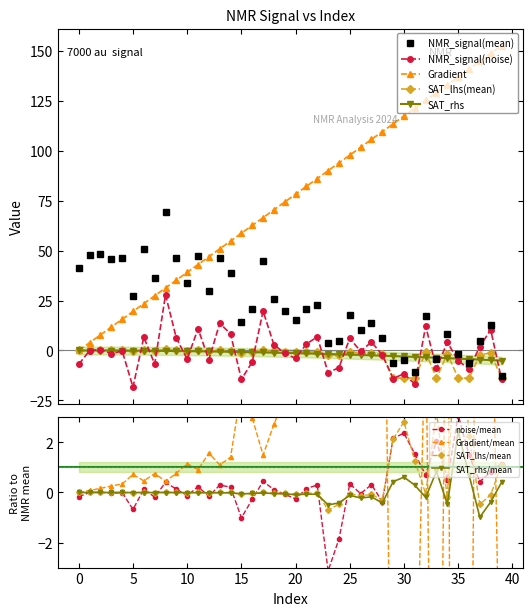

Reading left to right, list all the values displayed in this chart.

Gradient: 0=0.0	1=3.9	2=7.8	3=11.7	4=15.7	5=19.6	6=23.5	7=27.4	8=31.3	9=35.2	10=39.1	11=43.1	12=47.0	13=50.9	14=54.8	15=58.7	16=62.6	17=66.5	18=70.5	19=74.4	20=78.3	21=82.2	22=86.1	23=90.0	24=93.9	25=97.8	26=101.8	27=105.7	28=109.6	29=113.5	30=117.4	31=121.3	32=125.2	33=129.2	34=133.1	35=137.0	36=140.9	37=144.8	38=148.7	39=152.6
NMR_signal(mean): 0=41.3	1=48.0	2=48.2	3=45.6	4=46.2	5=27.1	6=51.0	7=36.2	8=69.4	9=46.2	10=33.9	11=47.3	12=29.9	13=46.2	14=39.0	15=14.2	16=21.0	17=44.6	18=25.9	19=19.7	20=15.4	21=21.0	22=22.9	23=3.5	24=4.6	25=18.0	26=10.2	27=13.8	28=6.2	29=-6.5	30=-4.9	31=-10.9	32=17.3	33=-4.3	34=8.2	35=-1.7	36=-6.2	37=4.6	38=12.7	39=-12.6
NMR_signal(noise): 0=-6.9	1=-0.0	2=0.5	3=-1.6	4=-0.2	5=-18.3	6=6.7	7=-6.8	8=27.8	9=6.2	10=-4.3	11=10.9	12=-4.6	13=13.6	14=8.3	15=-14.5	16=-5.7	17=19.7	18=2.9	19=-1.5	20=-4.0	21=3.3	22=6.8	23=-11.1	24=-8.6	25=6.1	26=-0.5	27=4.3	28=-2.3	29=-14.1	30=-11.6	31=-16.9	32=12.1	33=-8.9	34=4.2	35=-5.2	36=-9.2	37=2.0	38=10.4	39=-14.5
SAT_lhs(mean): 0=0.0	1=0.2	2=0.2	3=0.1	4=0.1	5=-0.4	6=0.2	7=-0.1	8=0.5	9=0.1	10=-0.2	11=0.1	12=-0.3	13=0.1	14=-0.1	15=-1.1	16=-0.7	17=0.1	18=-0.5	19=-0.7	20=-1.0	21=-0.7	22=-0.6	23=-2.5	24=-2.2	25=-0.8	26=-1.4	27=-1.1	28=-1.9	29=-13.8	30=-13.8	31=-13.8	32=-0.9	33=-13.8	34=-1.6	35=-13.8	36=-13.8	37=-2.2	38=-1.2	39=-13.8
SAT_rhs: 0=0.0	1=-0.0	2=-0.0	3=-0.0	4=-0.1	5=-0.1	6=-0.1	7=-0.2	8=-0.2	9=-0.3	10=-0.3	11=-0.4	12=-0.5	13=-0.6	14=-0.7	15=-0.7	16=-0.9	17=-1.0	18=-1.1	19=-1.2	20=-1.3	21=-1.5	22=-1.6	23=-1.8	24=-1.9	25=-2.1	26=-2.2	27=-2.4	28=-2.6	29=-2.8	30=-3.0	31=-3.2	32=-3.4	33=-3.6	34=-3.8	35=-4.1	36=-4.3	37=-4.6	38=-4.8	39=-5.1